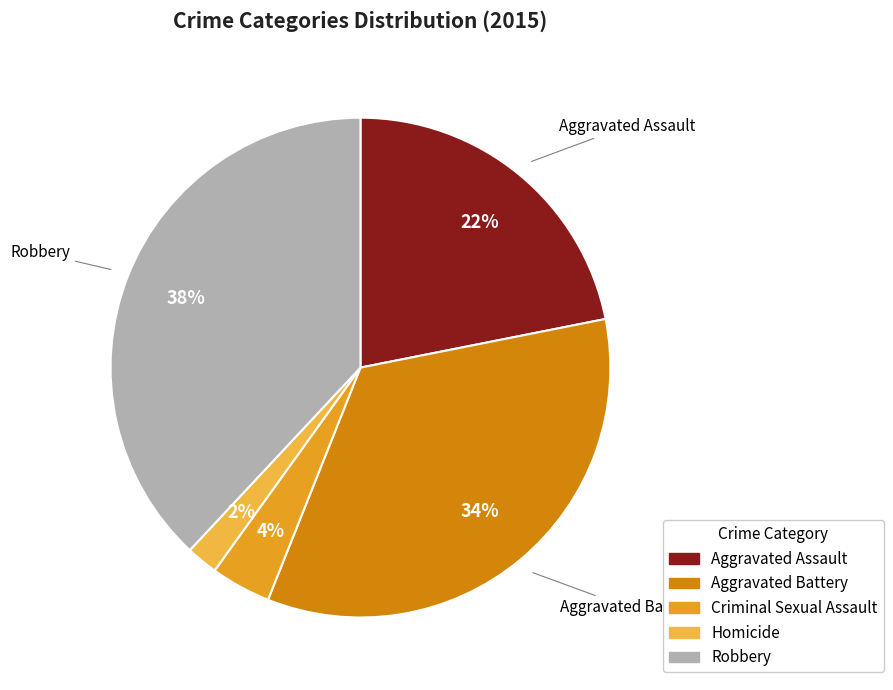

Count the number of slices in the pie.

5